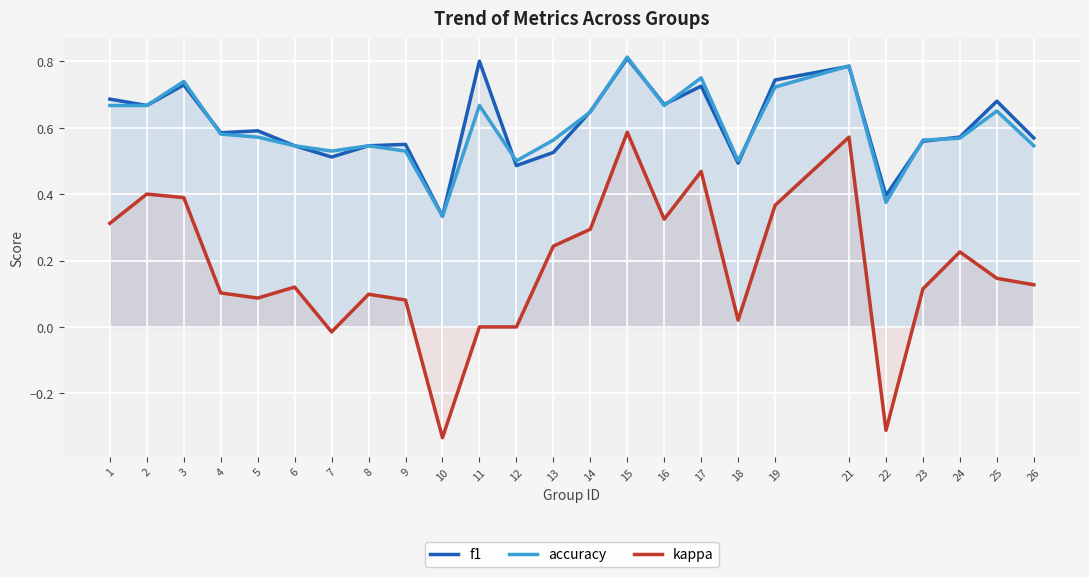

The f1 series shows 0.6 at 5. True or false?

True